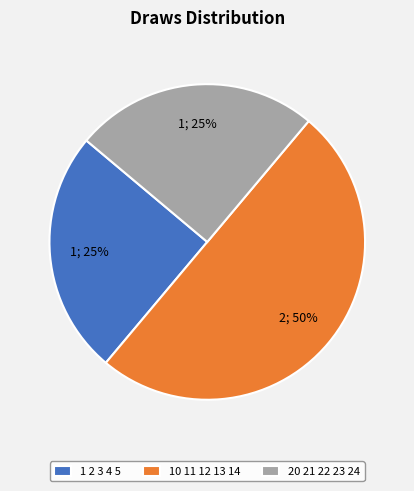

To the nearest percent, what is the combined percentage of 10 11 12 13 14 and 1 2 3 4 5?

75%